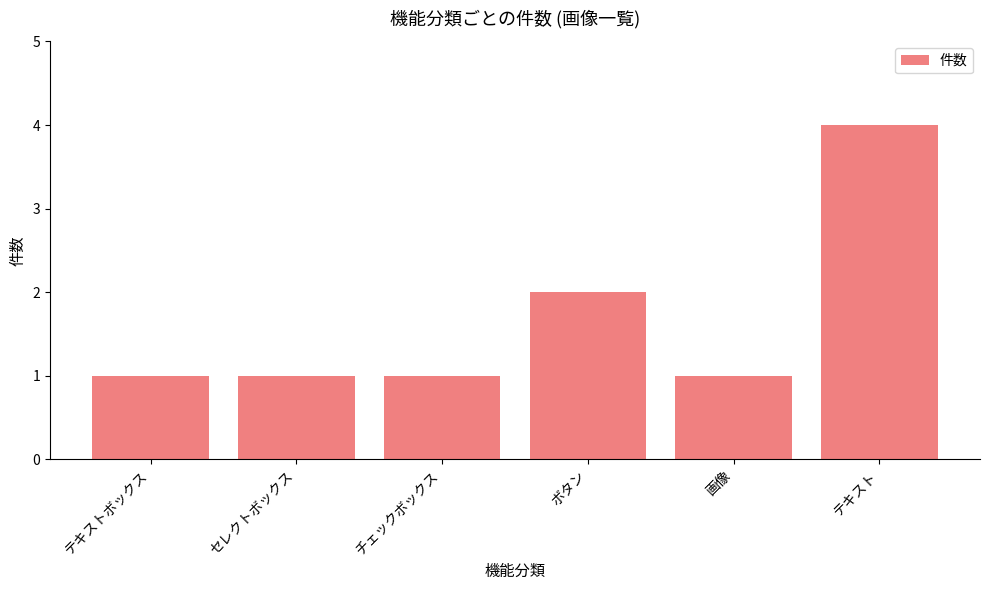

Count the values in the range 1 to 2.

5